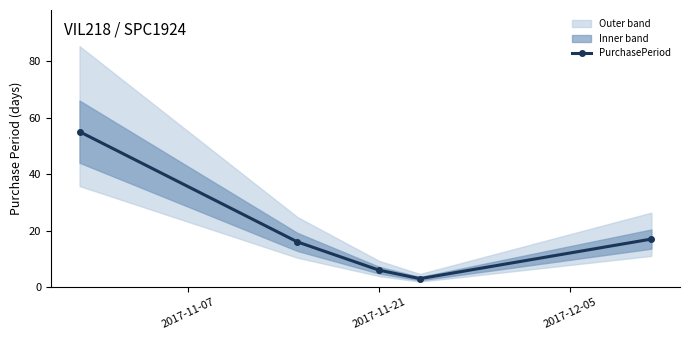

True or false: PurchasePeriod has more than 0 interior local peaks.

False